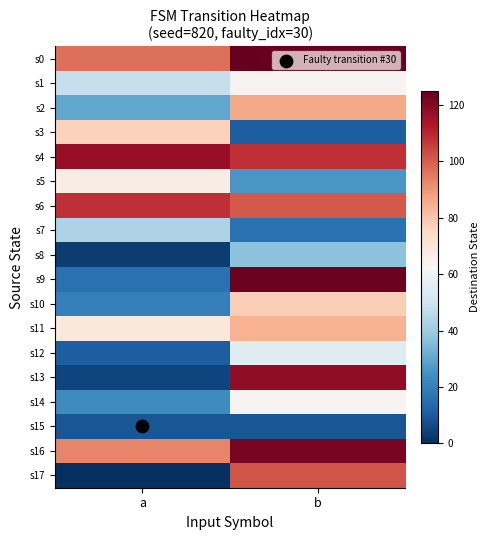

At which category is the sum across all series the highest?

b